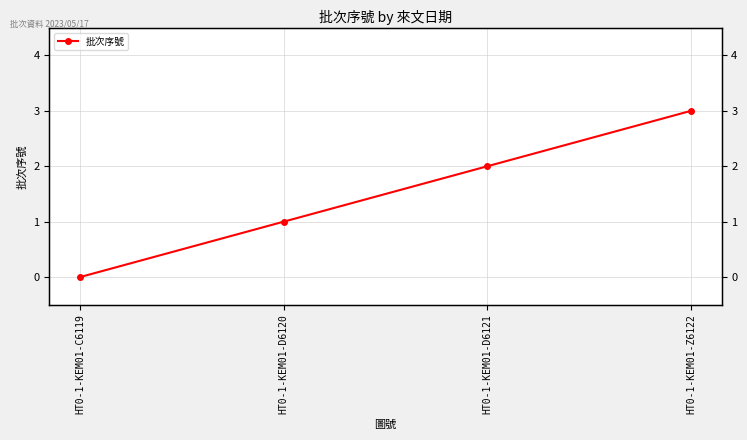

What is the value of the 4th point from the left?

3